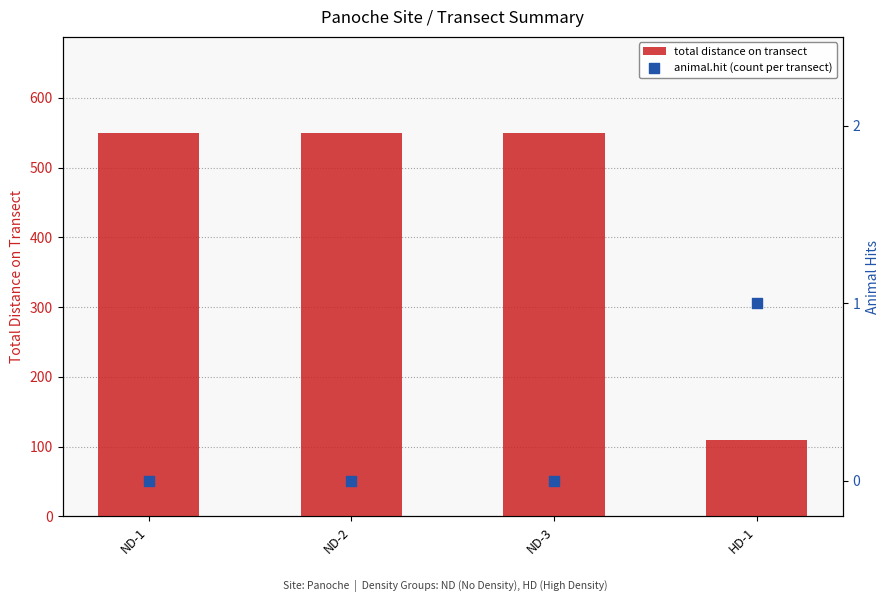

At how many categories does at least one series exceed 310?

3